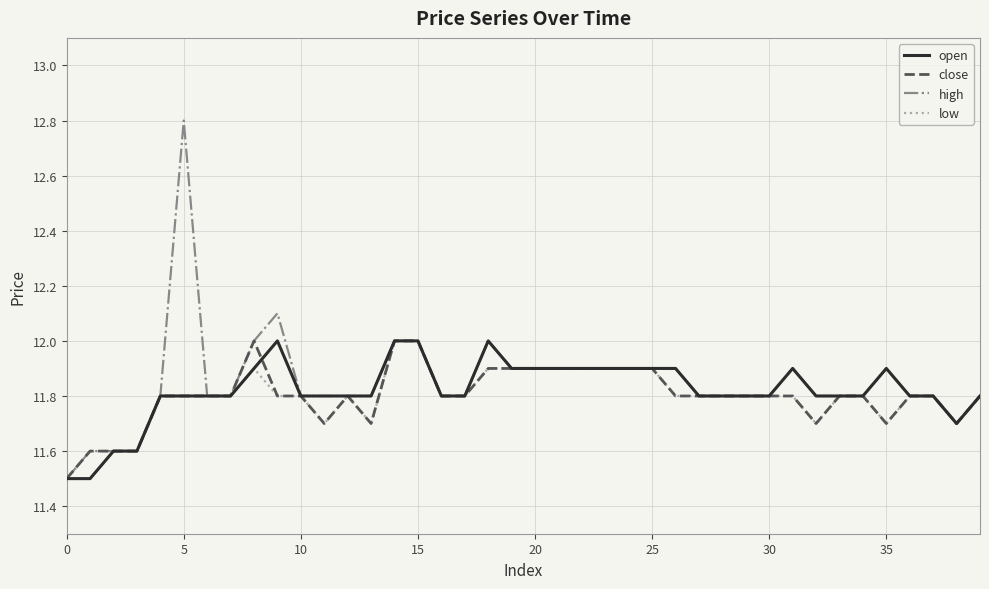

What is the maximum value shown in the chart?

12.8